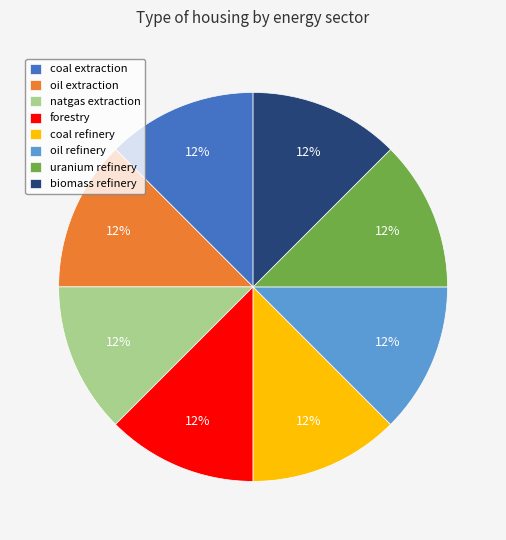

Count the number of slices in the pie.

8